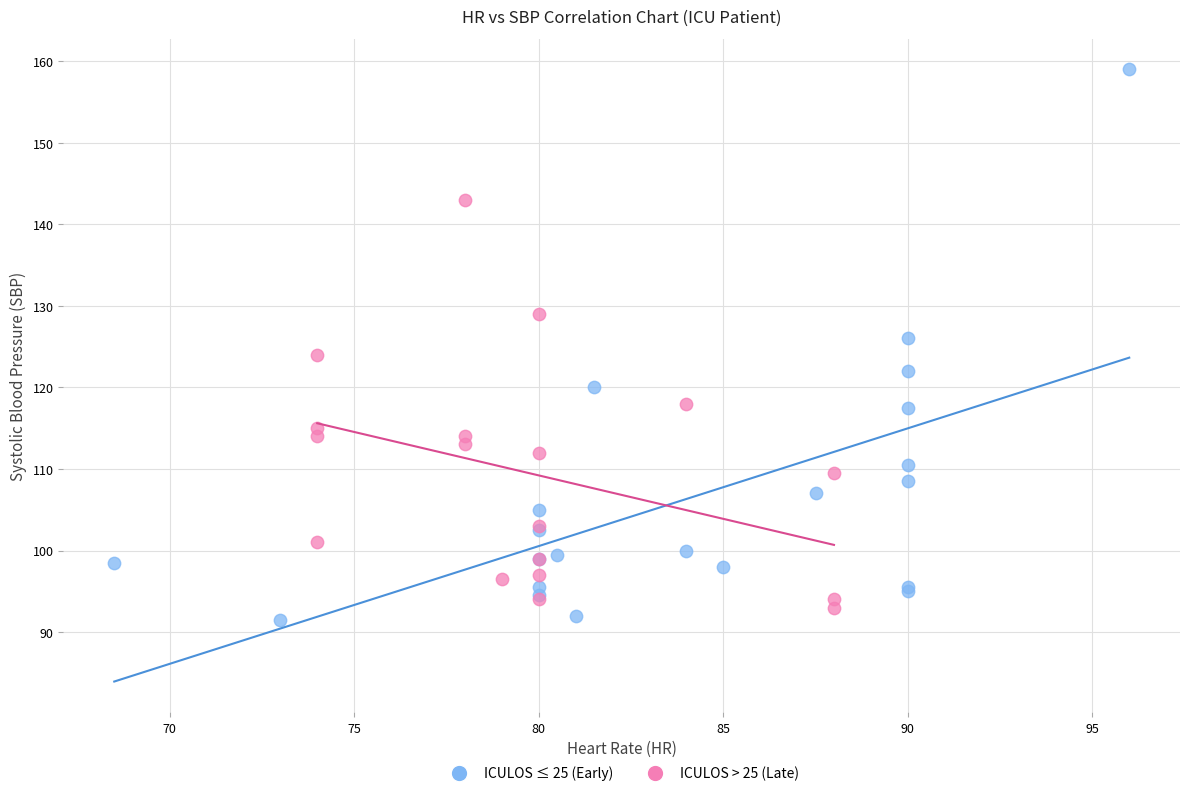

Which series has the widest spread of Y values?

ICULOS ≤ 25 (Early)